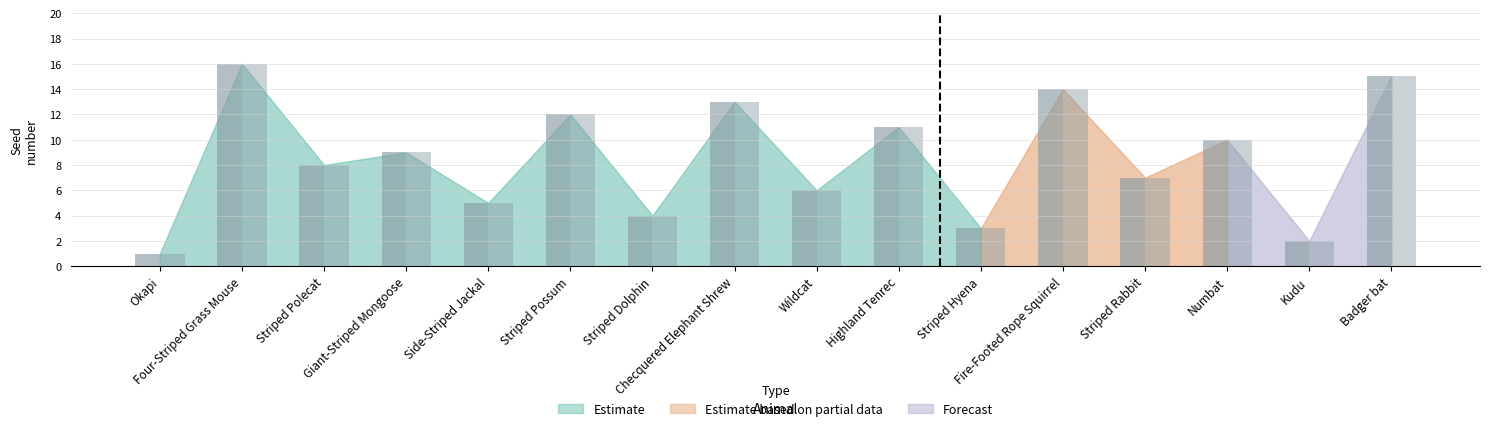

How many series are shown in this chart?

2